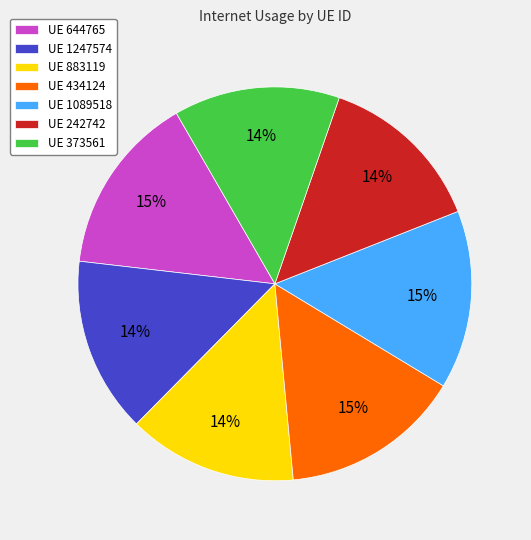

Between UE 1089518 and UE 373561, which is larger?

UE 1089518